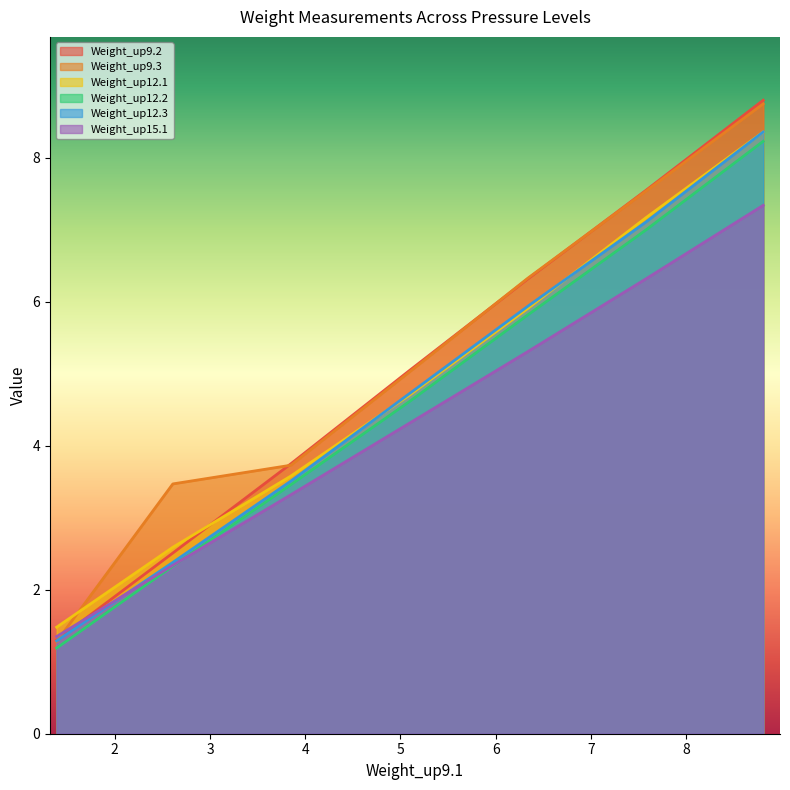

Is the value of Weight_up9.3 at 50kpa greater than the value of Weight_up12.2 at 70kpa?

No